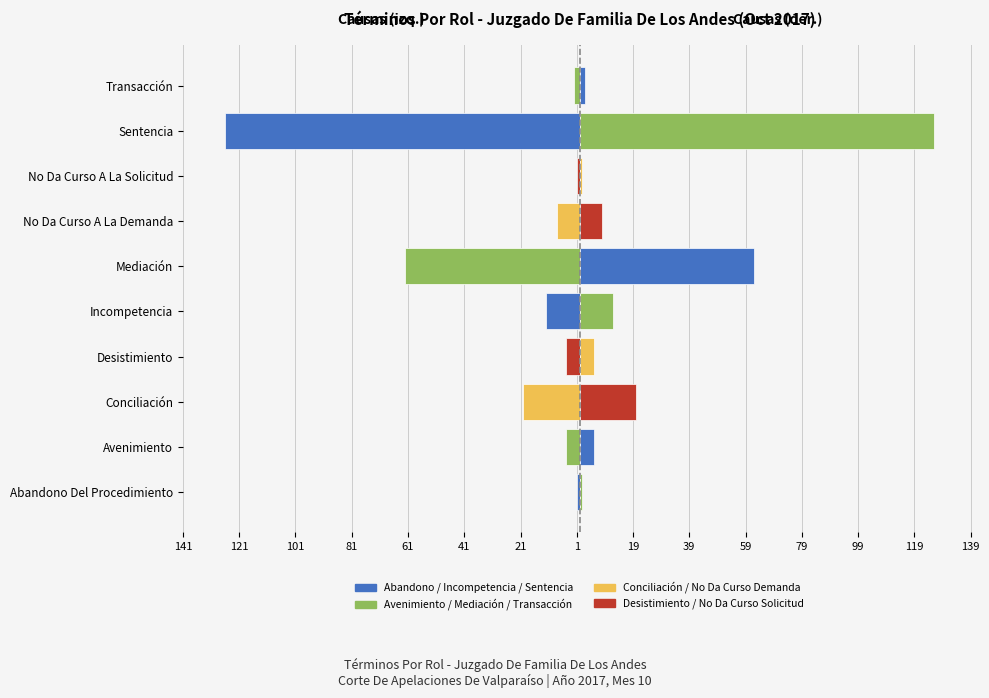

What is the sum of all Tipo de Causa (der.) values?

242